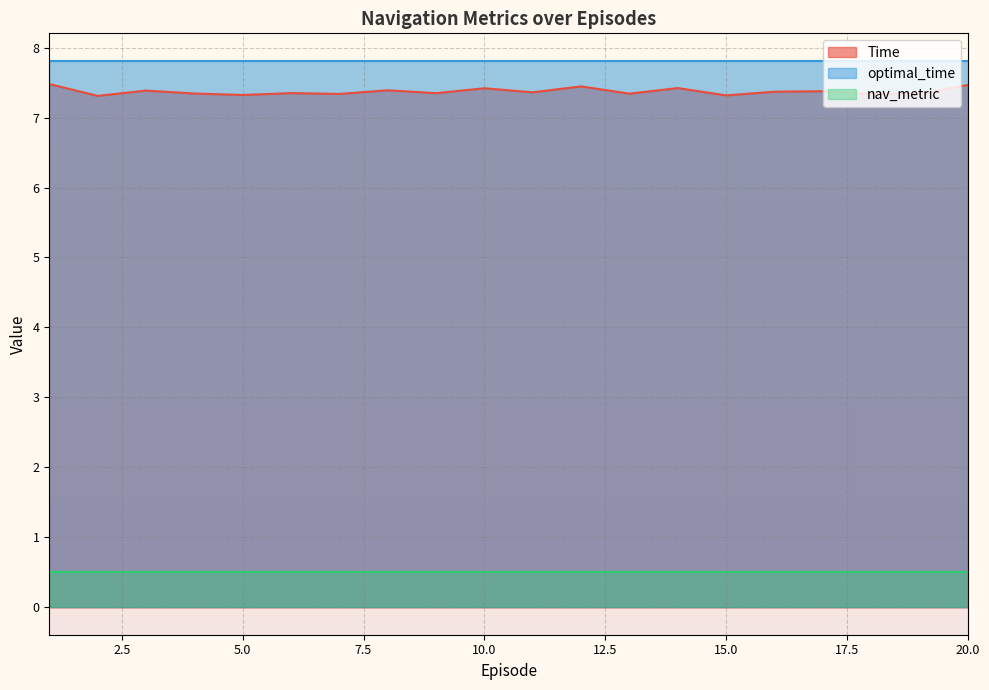

Which series has the largest total across all categories?

optimal_time